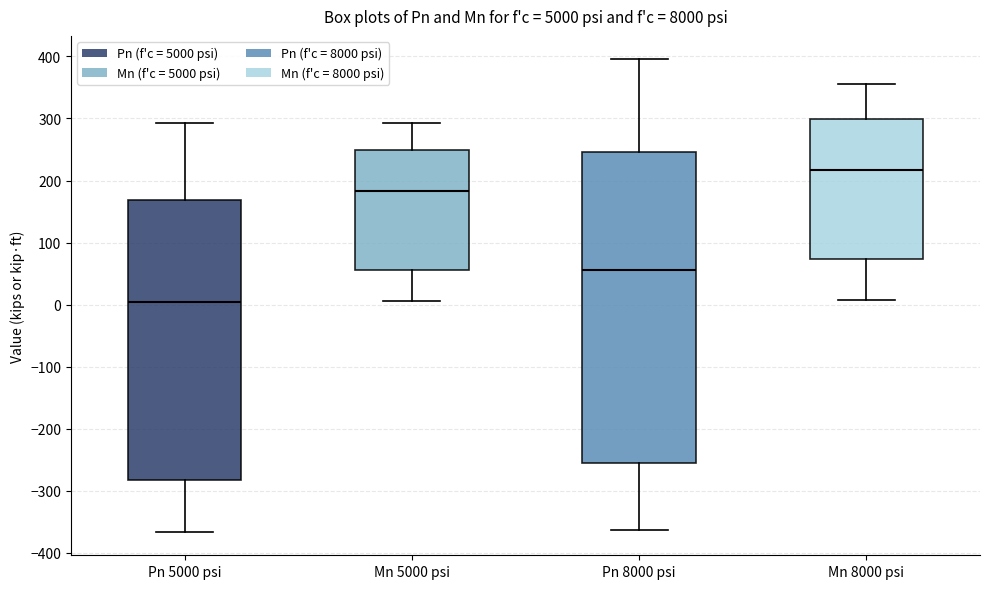

Which box has the lowest median line?

Pn 5000 psi